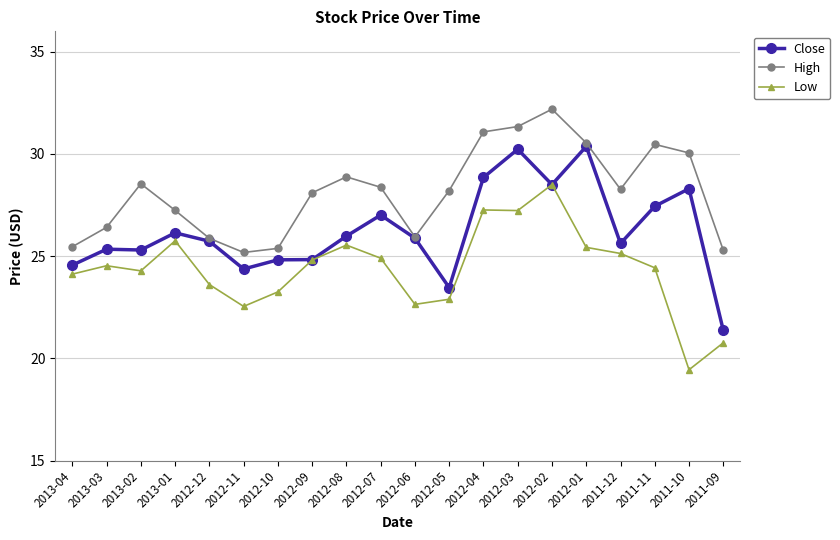

How many lines are shown in the chart?

3